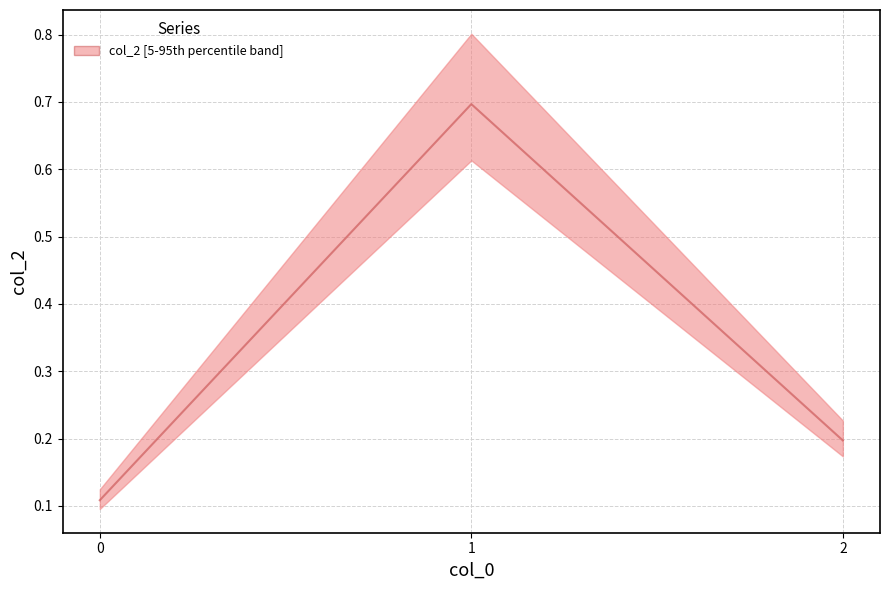

What is the smallest value displayed?

0.1